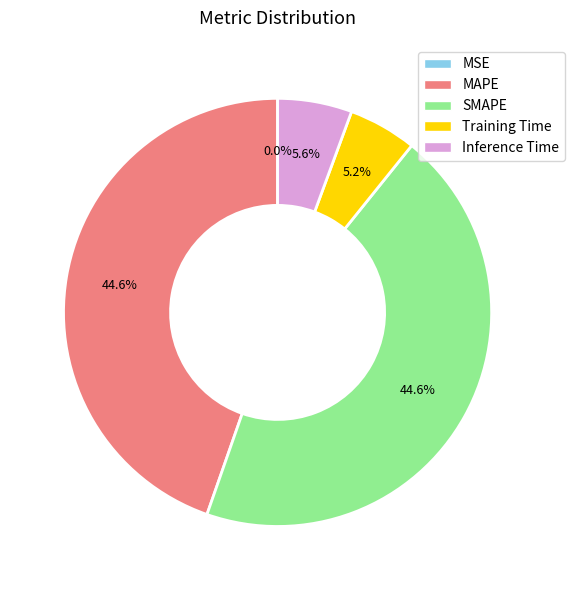

What percentage is the Training Time slice, to the nearest percent?

5%